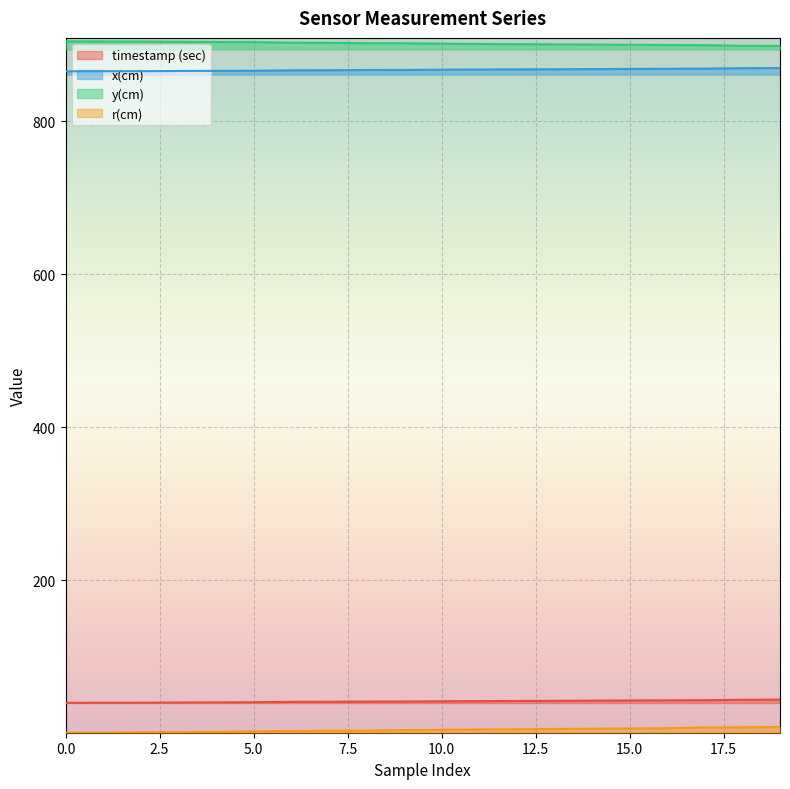

Which series has the largest total across all categories?

y(cm)